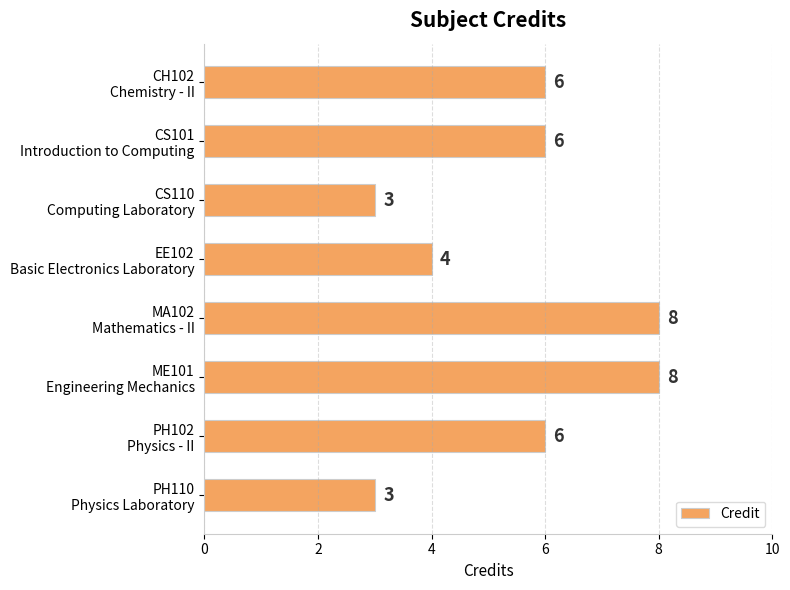

What is the maximum value shown in the chart?

8